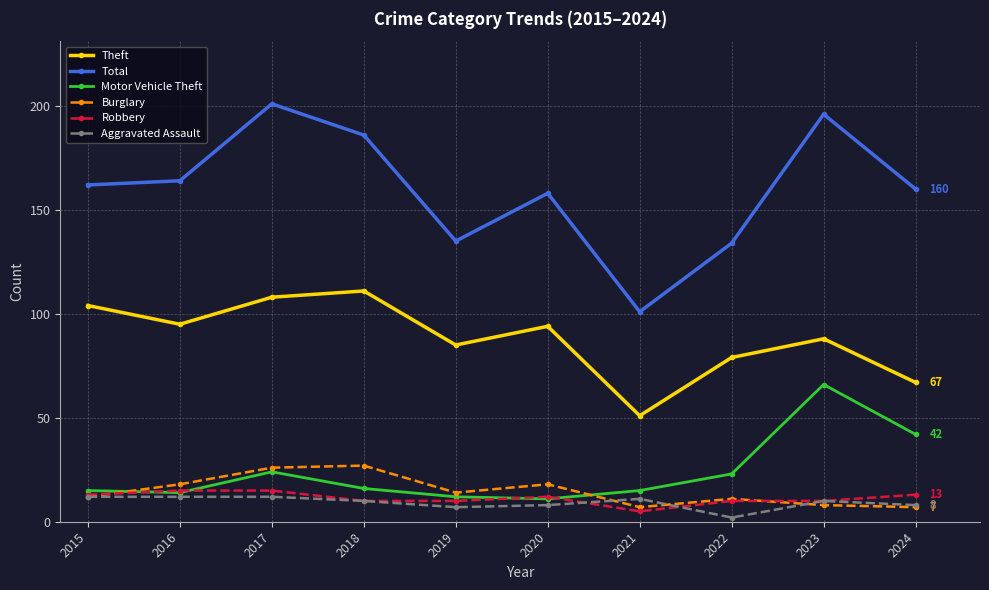

Which series has the largest range (max minus min)?

Total